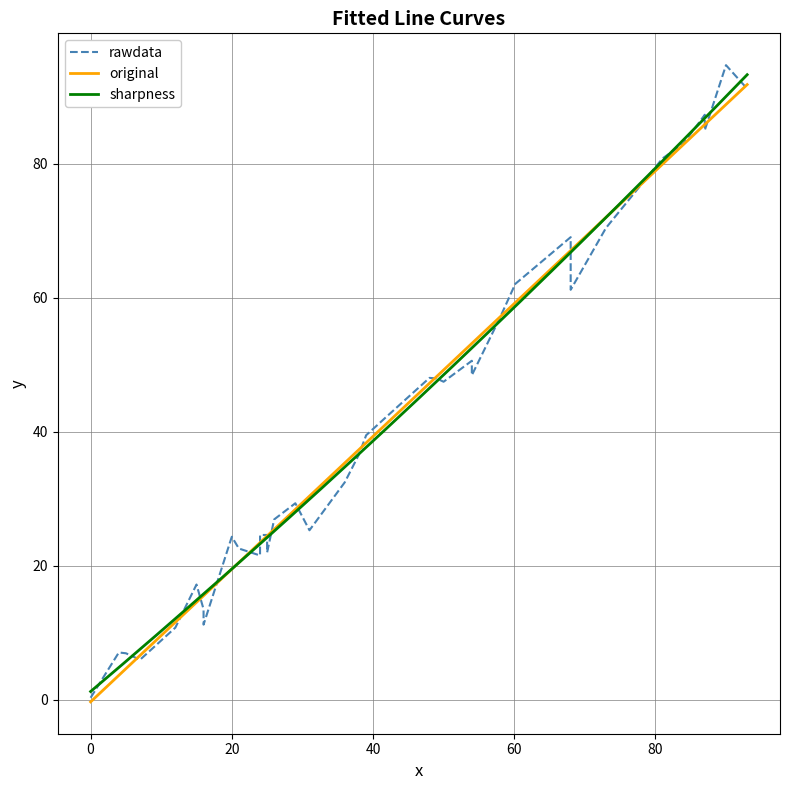

How many data points does each series have?

40